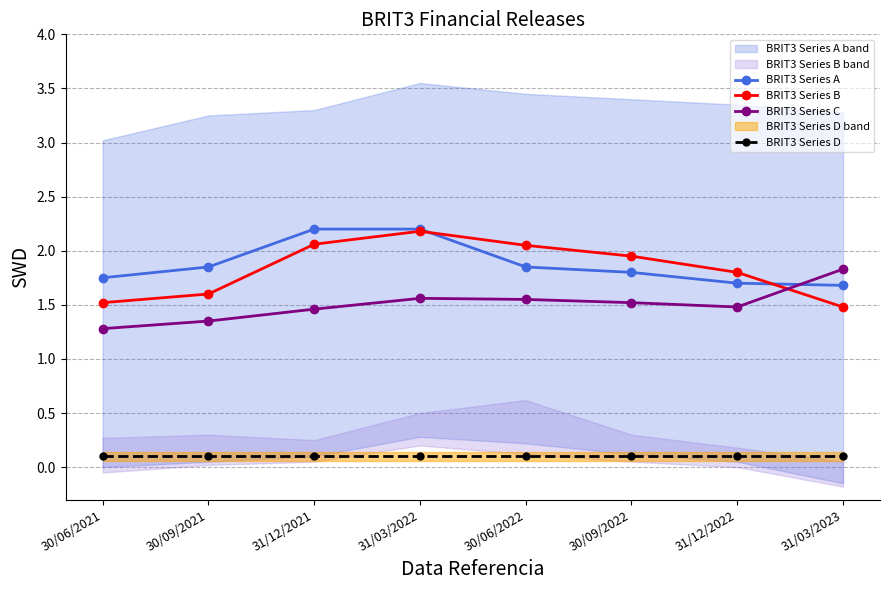

What is the label of the 8th point from the right?

30/06/2021